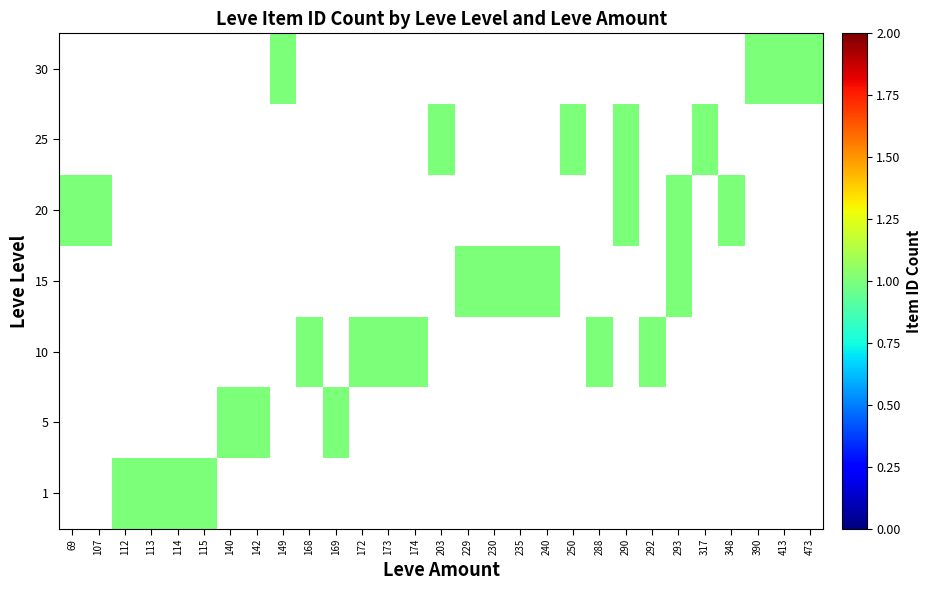

Which has a higher value, 112 or 348?

348